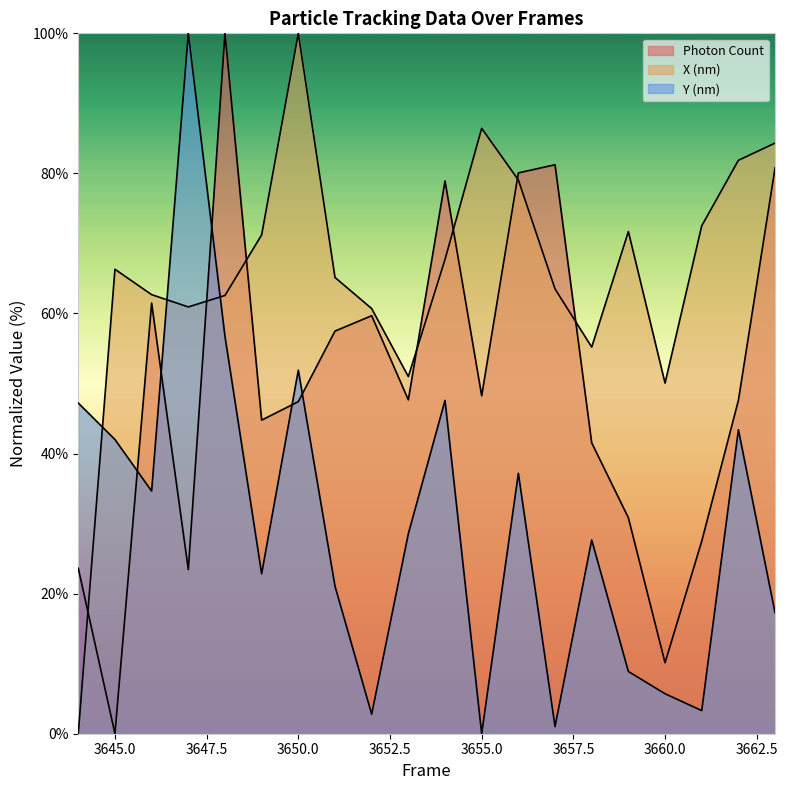

Rank the series at 3655 from lowest to highest value.

Y (nm), Photon Count, X (nm)